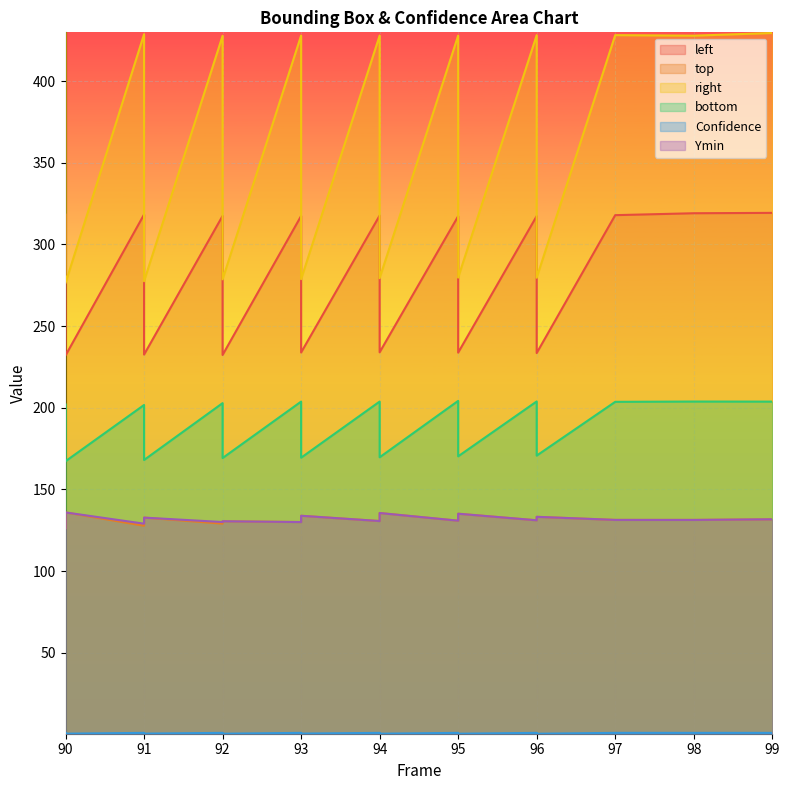

How many series are shown in this chart?

6